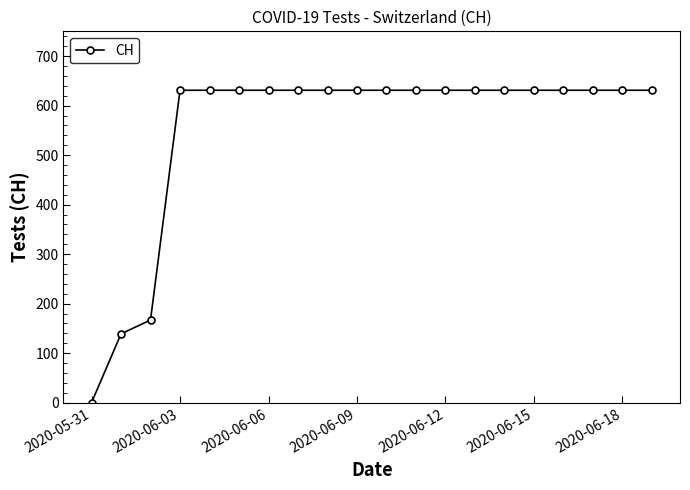

What is the value of the 19th point from the left?

631